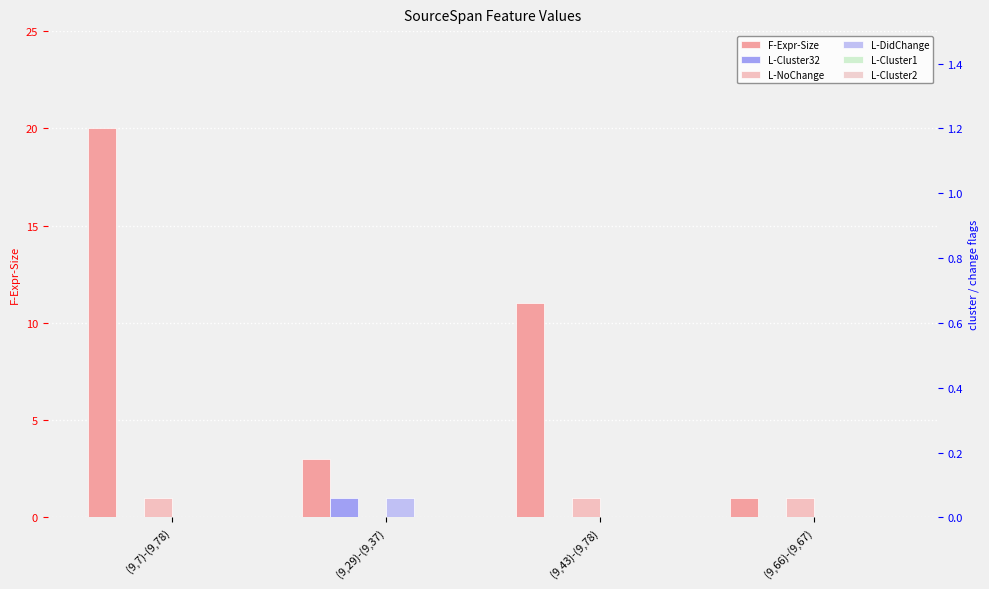

Reading left to right, extract all data points from this chart.

F-Expr-Size: (9,7)-(9,78)=20	(9,29)-(9,37)=3	(9,43)-(9,78)=11	(9,66)-(9,67)=1
L-Cluster32: (9,7)-(9,78)=0	(9,29)-(9,37)=1	(9,43)-(9,78)=0	(9,66)-(9,67)=0
L-NoChange: (9,7)-(9,78)=1	(9,29)-(9,37)=0	(9,43)-(9,78)=1	(9,66)-(9,67)=1
L-DidChange: (9,7)-(9,78)=0	(9,29)-(9,37)=1	(9,43)-(9,78)=0	(9,66)-(9,67)=0
L-Cluster1: (9,7)-(9,78)=0	(9,29)-(9,37)=0	(9,43)-(9,78)=0	(9,66)-(9,67)=0
L-Cluster2: (9,7)-(9,78)=0	(9,29)-(9,37)=0	(9,43)-(9,78)=0	(9,66)-(9,67)=0